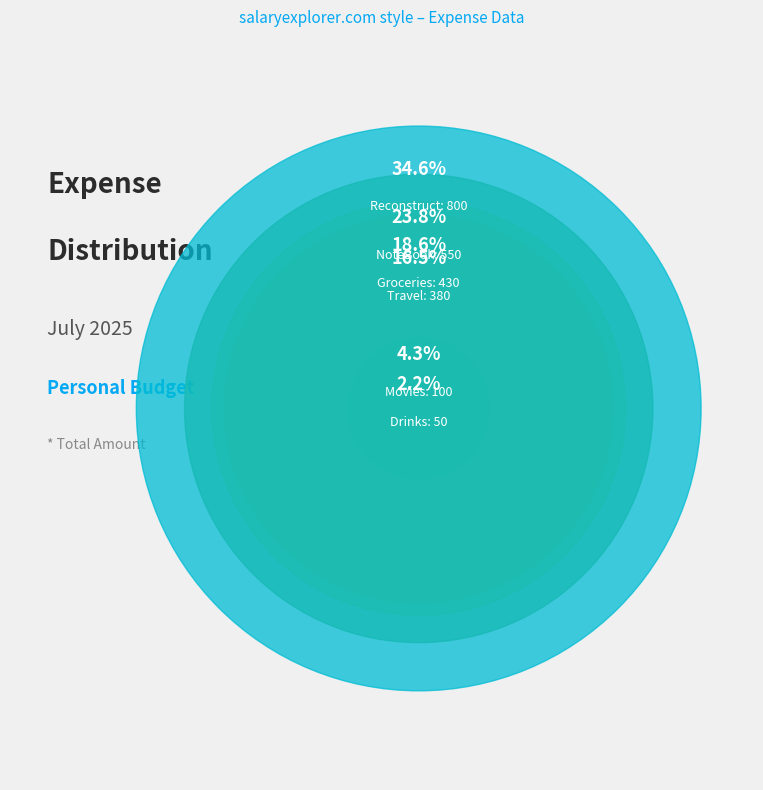

Which slice is the smallest?

Drinks